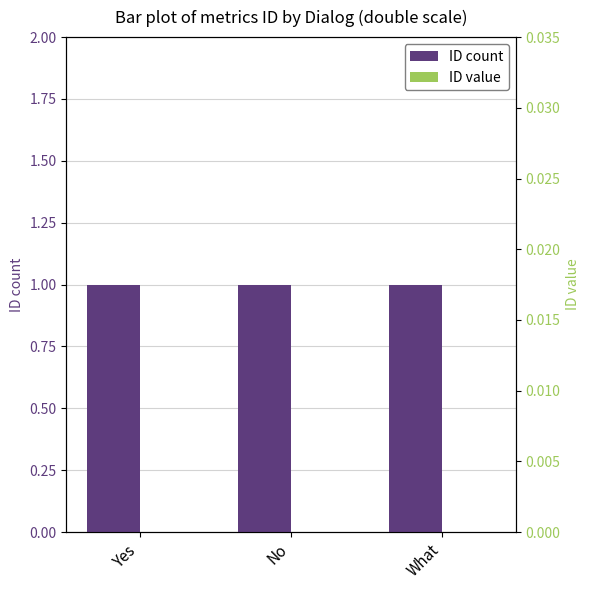

Reading right to left, list all the values displayed in this chart.

ID count: 1	1	1
ID value: 0	0	0